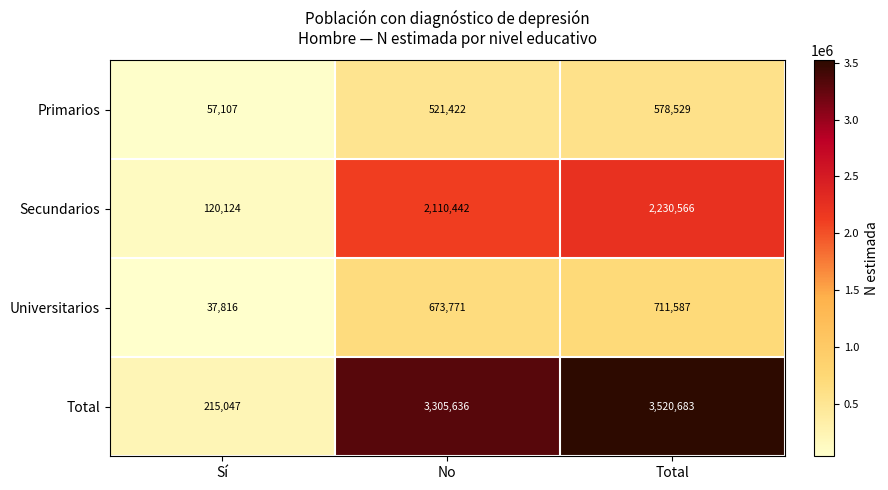

The value of Primarios at Sí is 13854. True or false?

False